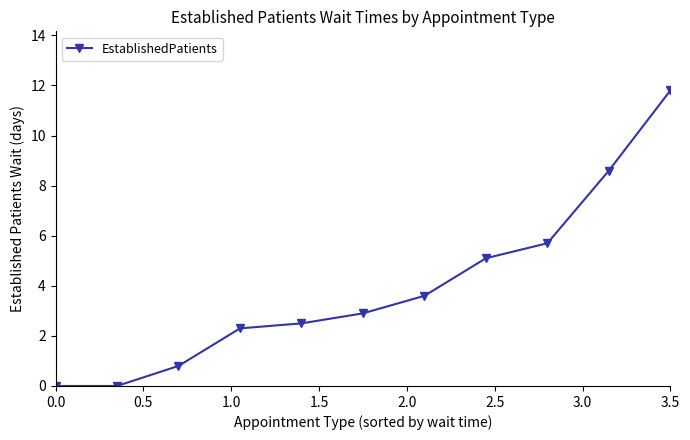

How many lines are shown in the chart?

1